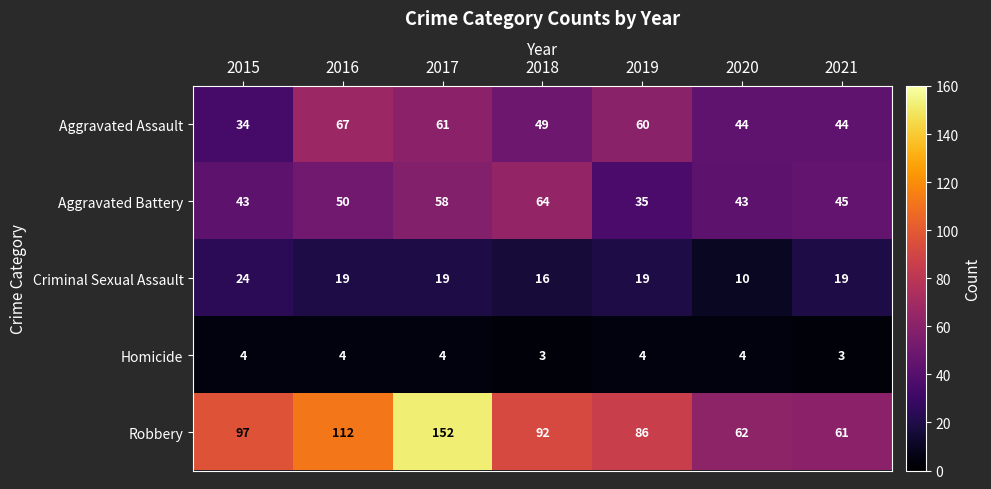

The Aggravated Battery series shows 62 at 2019. True or false?

False